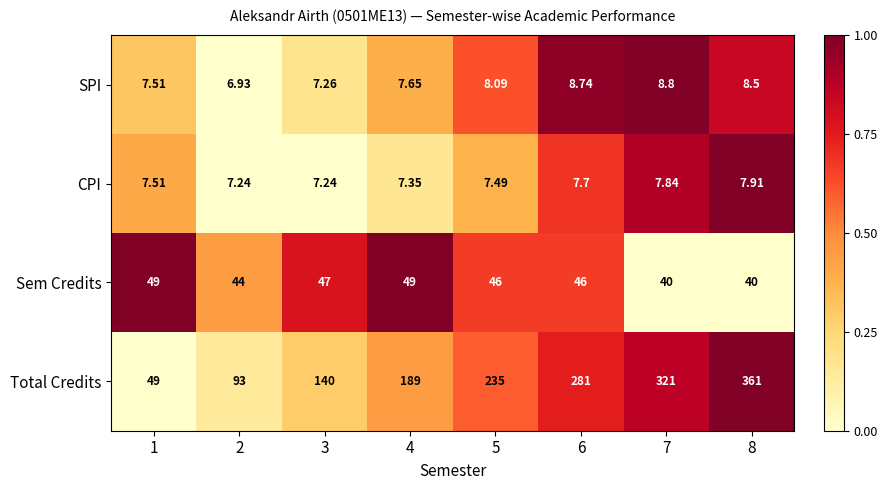

Which series has the widest spread of values?

Total Credits